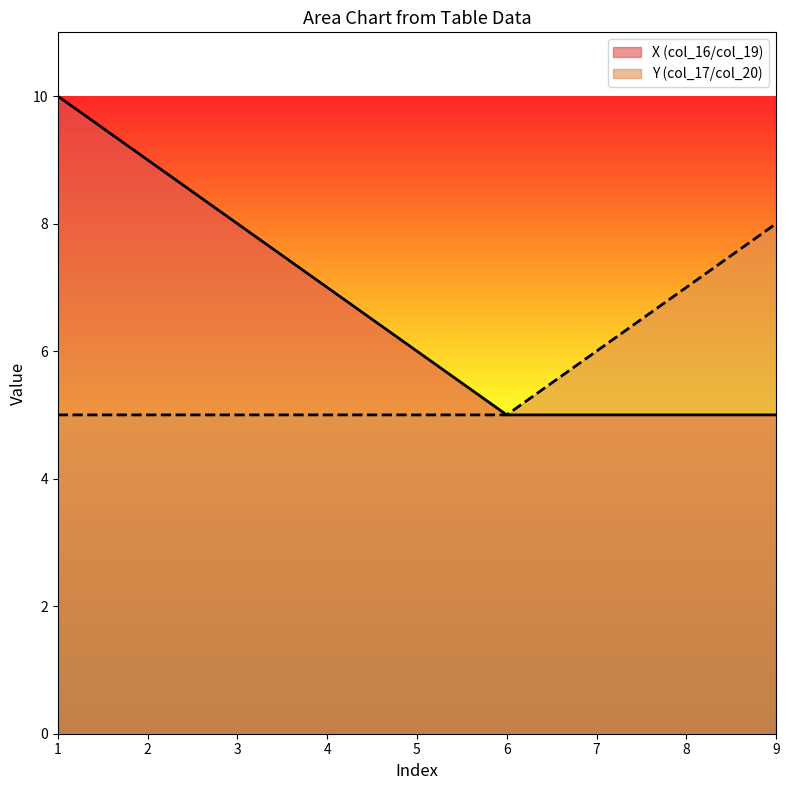

True or false: Y (col_17/col_20) has more than 1 points higher than both neighbors.

False